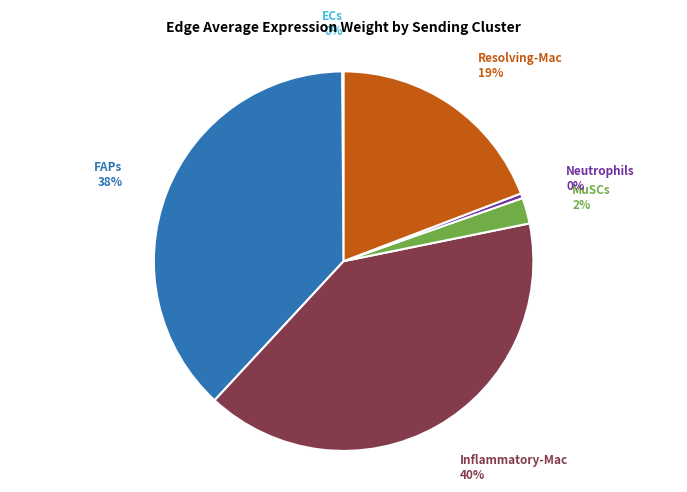

The FAPs slice represents 38% of the pie. True or false?

True